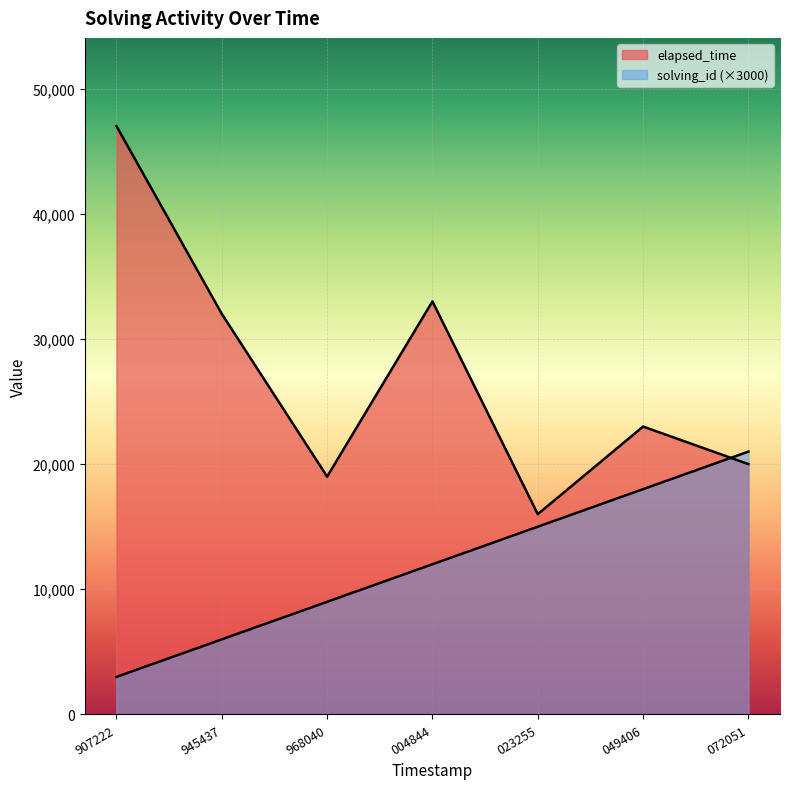

How many interior local valleys does the elapsed_time series have?

2